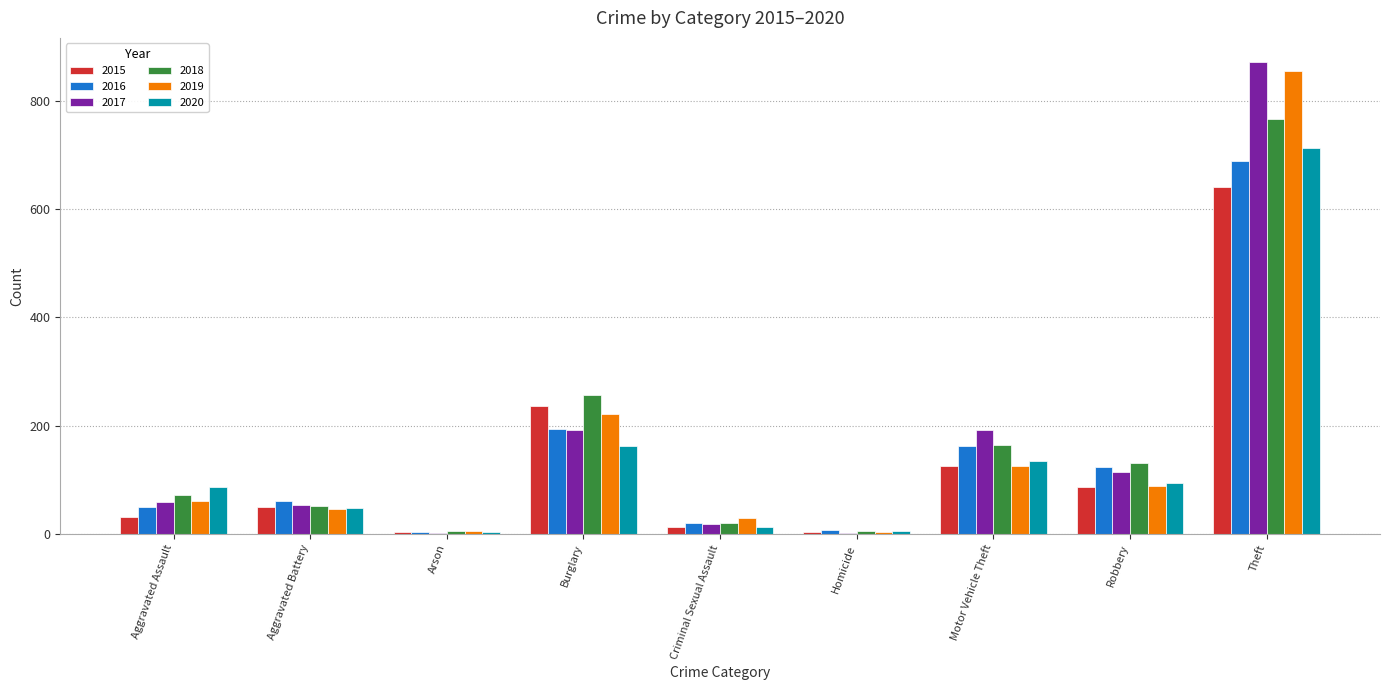

Is the value of 2020 at Theft greater than the value of 2017 at Burglary?

Yes